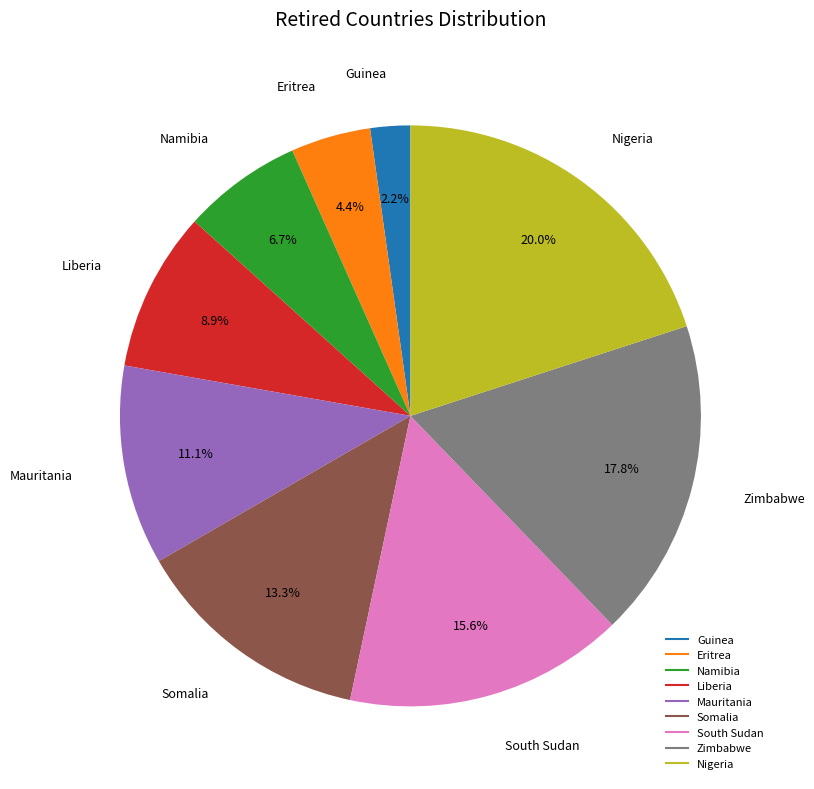

To the nearest percent, what is the difference between the South Sudan and Namibia slice percentages?

9%